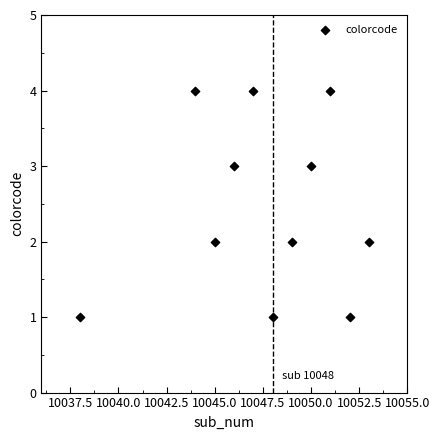

What is the range of Y values (max minus min)?

3